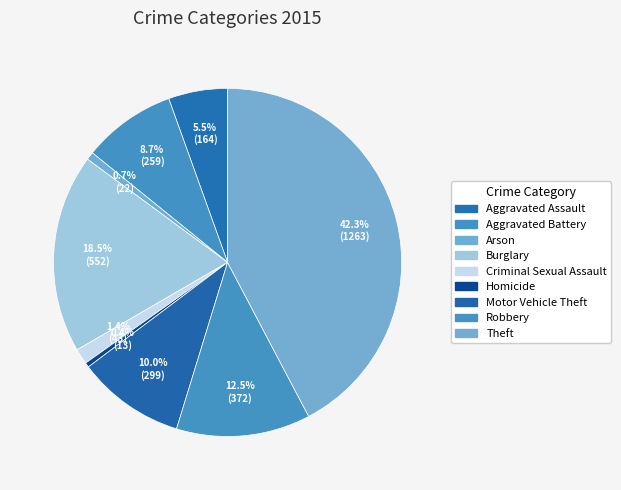

How many slices are in this pie chart?

9